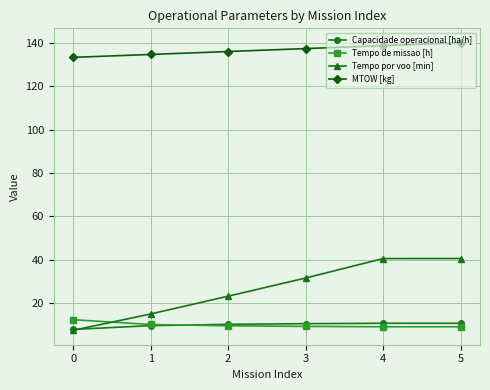

True or false: Capacidade operacional [ha/h] has a value of 2.3 at 4.

False